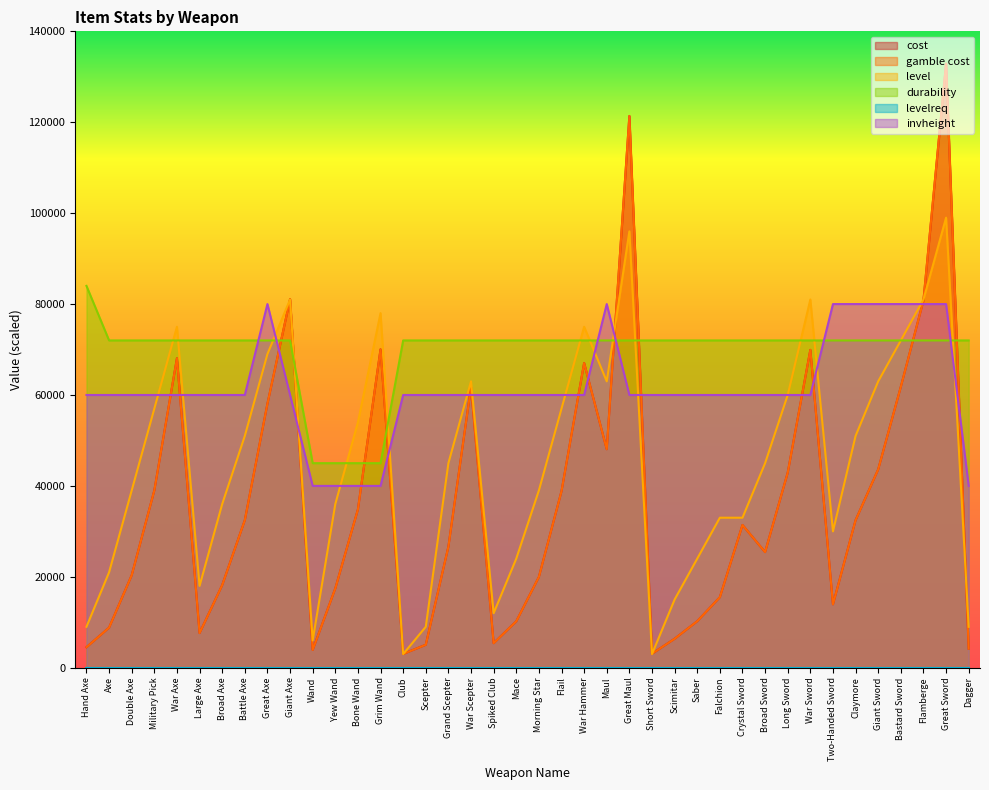

Rank the categories by gamble cost value from highest to lowest.

Great Sword, Great Maul, Giant Axe, Flamberge, Grim Wand, War Sword, War Axe, War Hammer, Bastard Sword, War Scepter, Great Axe, Maul, Giant Sword, Long Sword, Military Pick, Flail, Bone Wand, Battle Axe, Claymore, Crystal Sword, Grand Scepter, Broad Sword, Double Axe, Morning Star, Broad Axe, Yew Wand, Falchion, Two-Handed Sword, Saber, Mace, Axe, Large Axe, Scimitar, Spiked Club, Scepter, Hand Axe, Dagger, Wand, Short Sword, Club